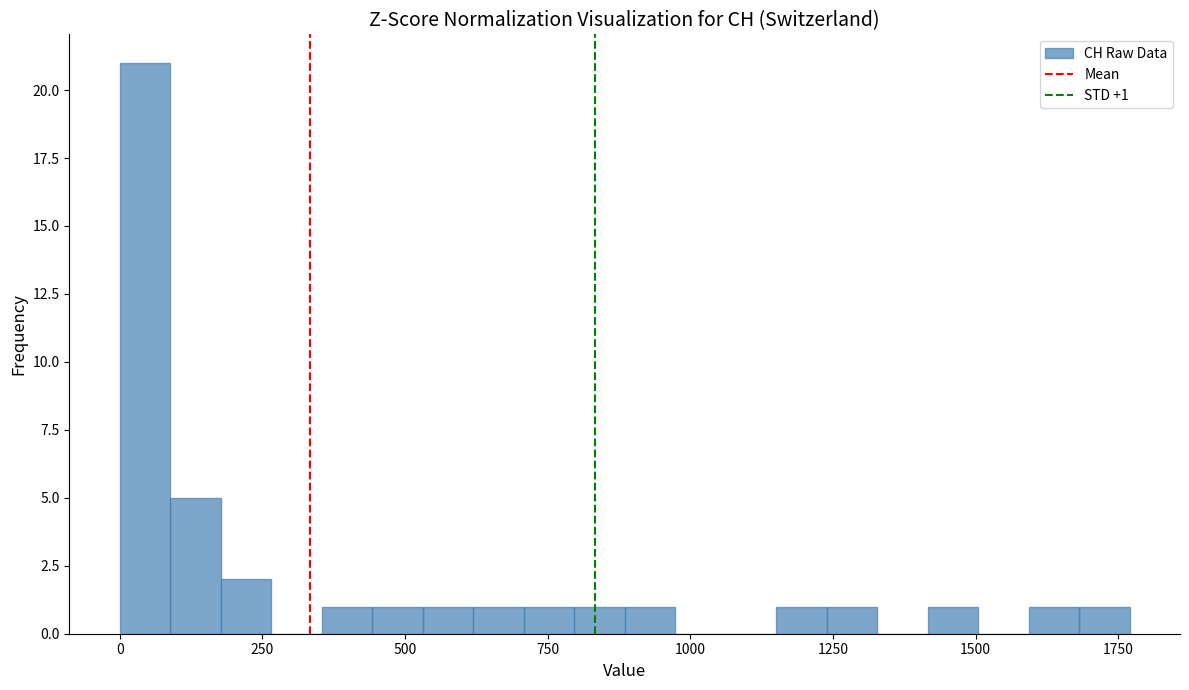

Around what value on the x-axis is the tallest bar? Give the approximate position of its centre, as read against the axis.

50